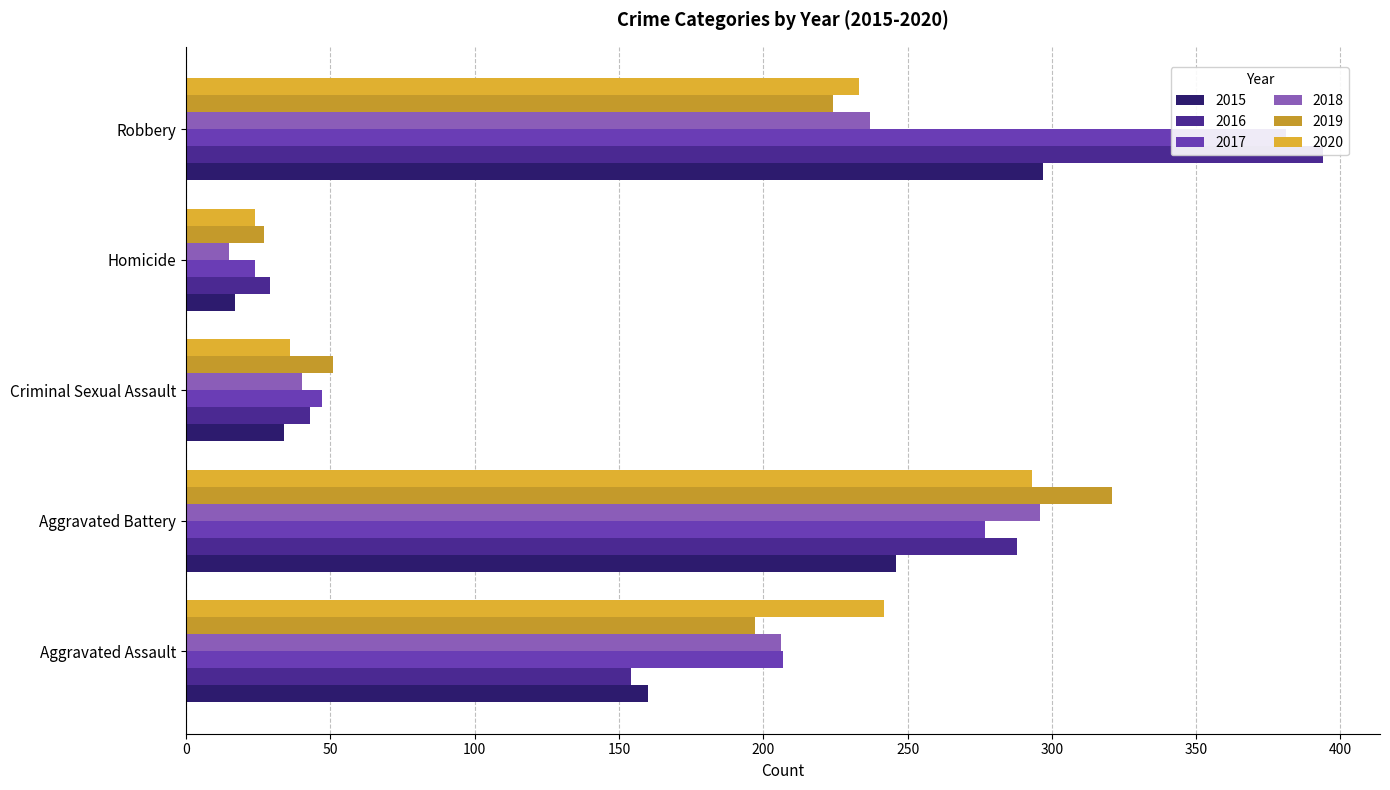

What is the label of the 1st bar from the left?

Aggravated Assault